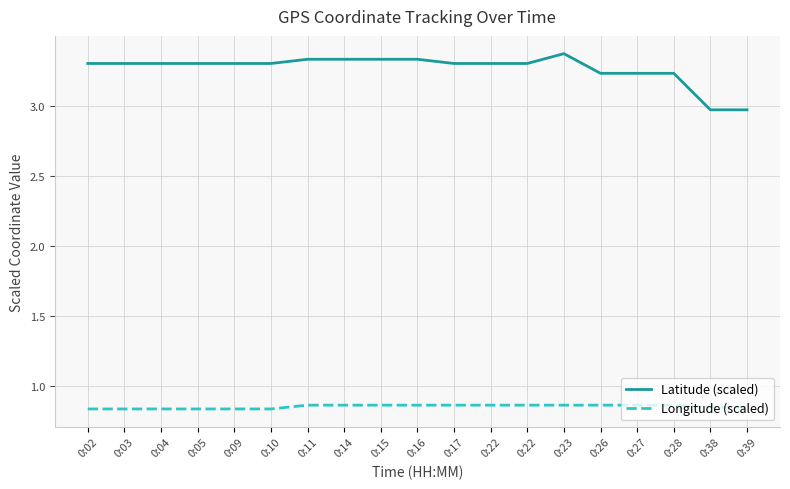

Is this an area chart (filled region under the line)?

No